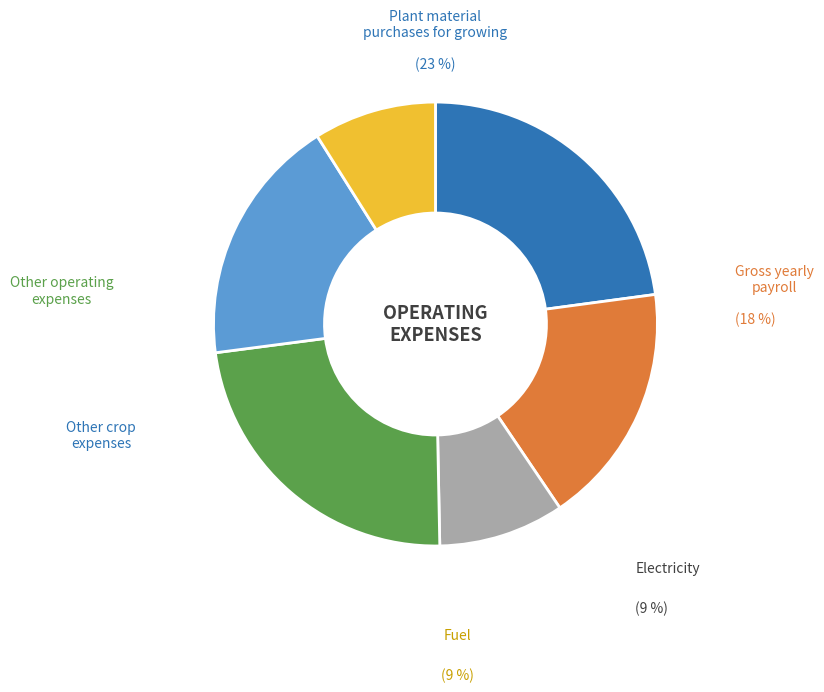

Is there a majority slice in this chart?

No